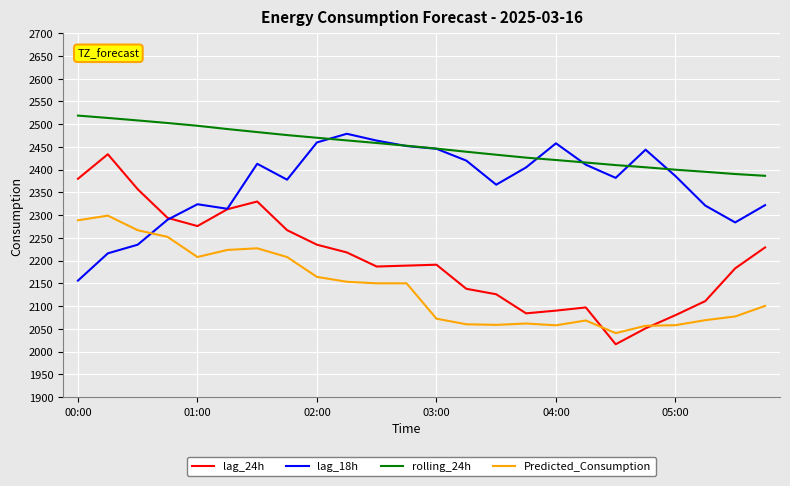

How many series are shown in this chart?

4